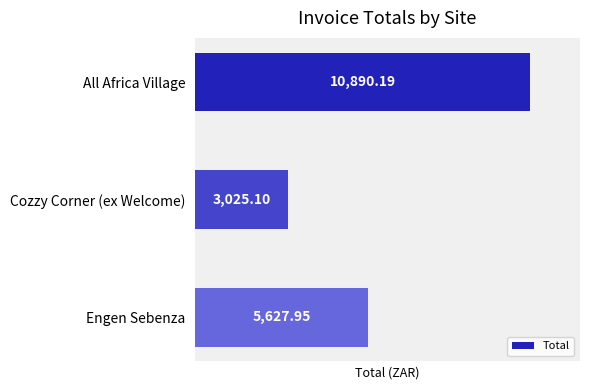

What is the average value?

6514.4